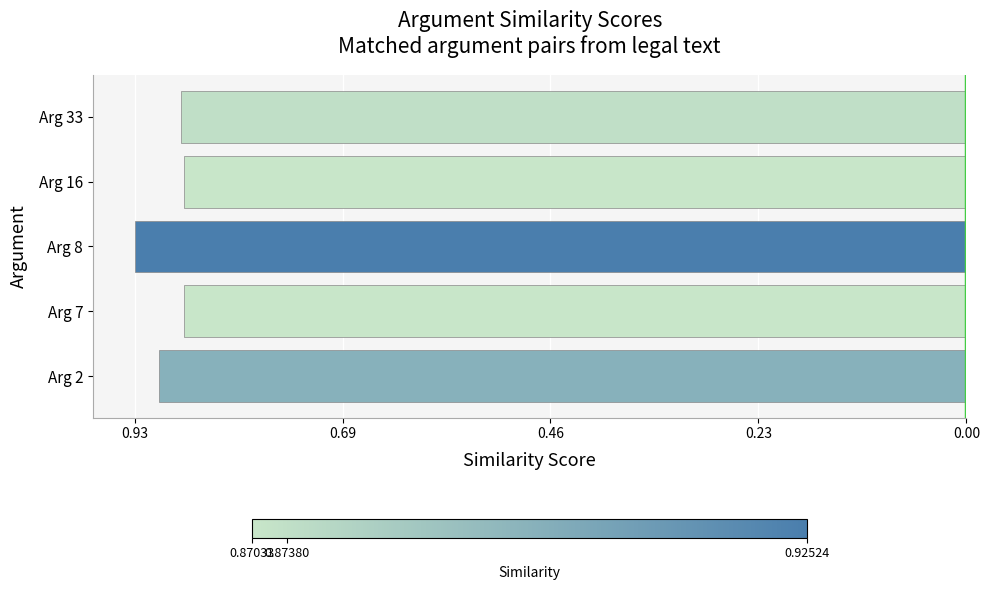

Does the chart contain any negative values?

Yes